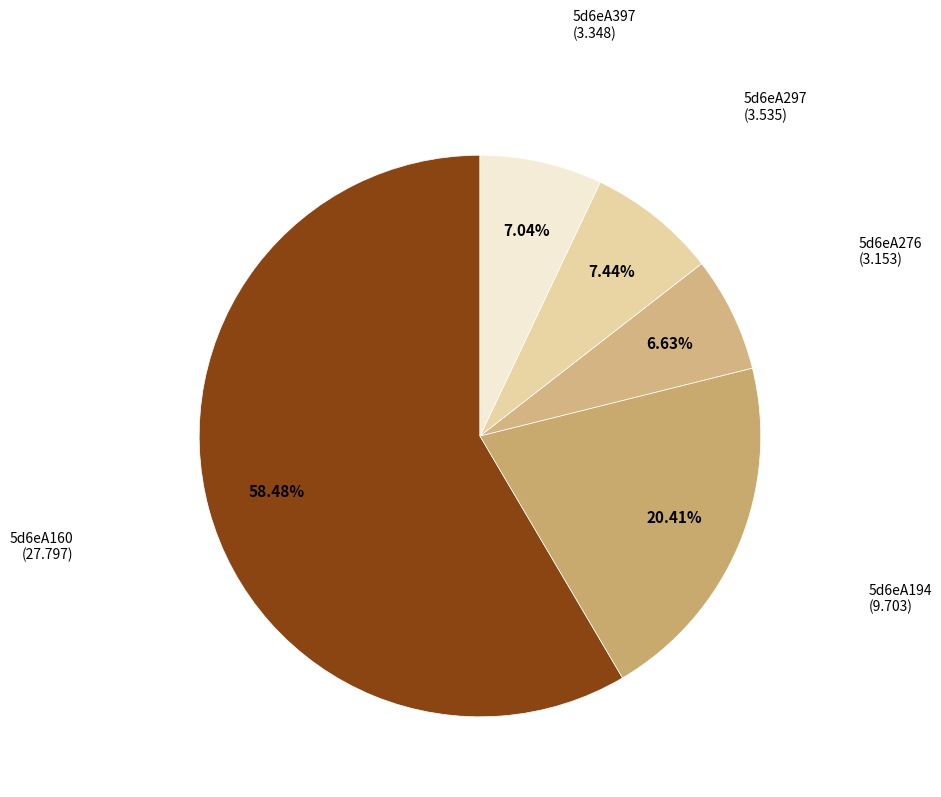

Combined, what portion of the pie is 5d6eA397 and 5d6eA160?

65.5%